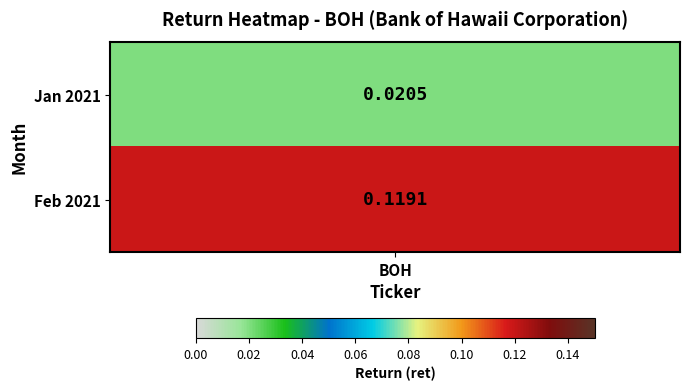

What is the sum of all values?

0.1